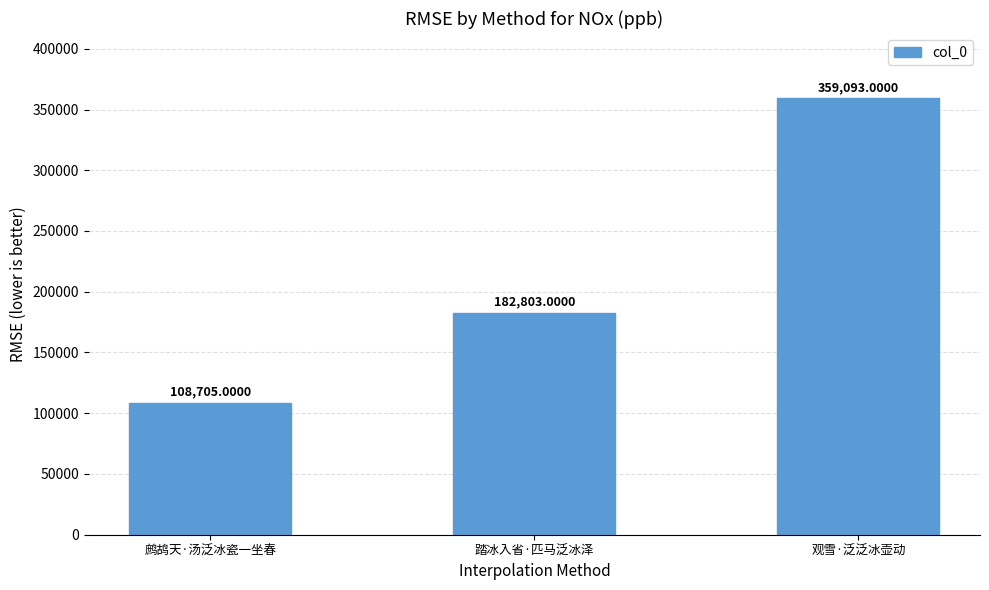

What is the label of the 1st bar from the left?

鹧鸪天·汤泛冰瓷一坐春